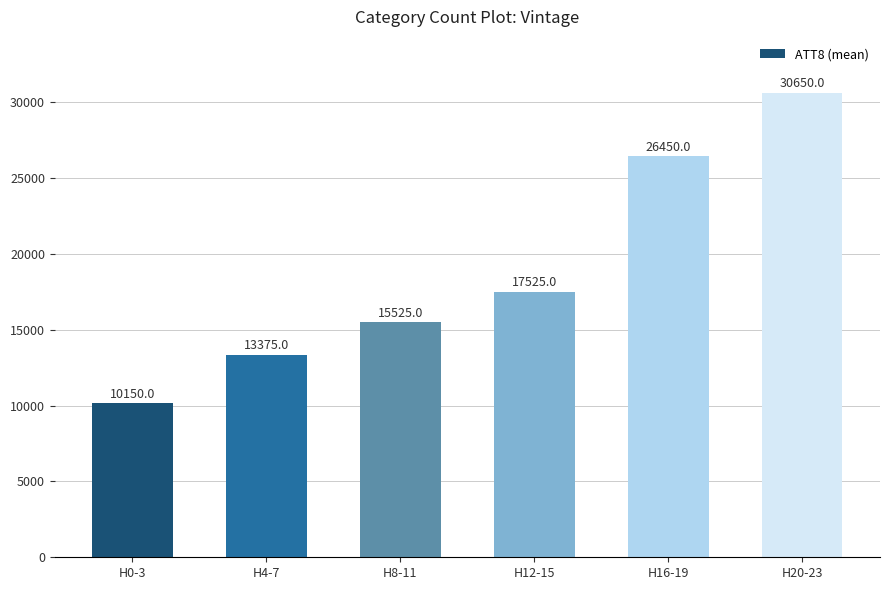

How many series are shown in this chart?

1